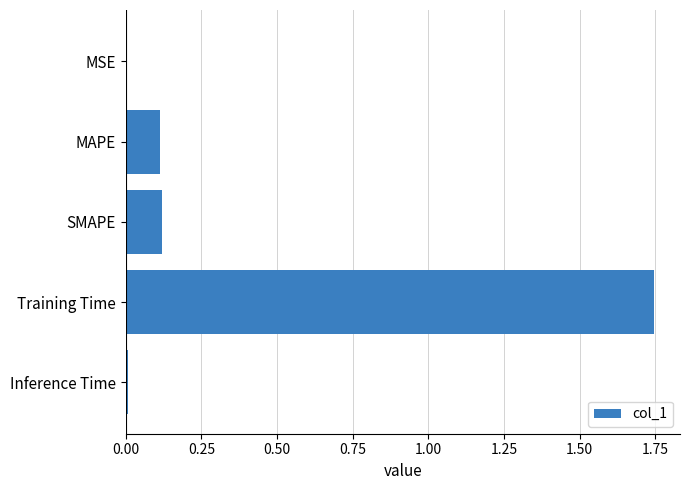

Is it true that the value at SMAPE is 0.1?

True